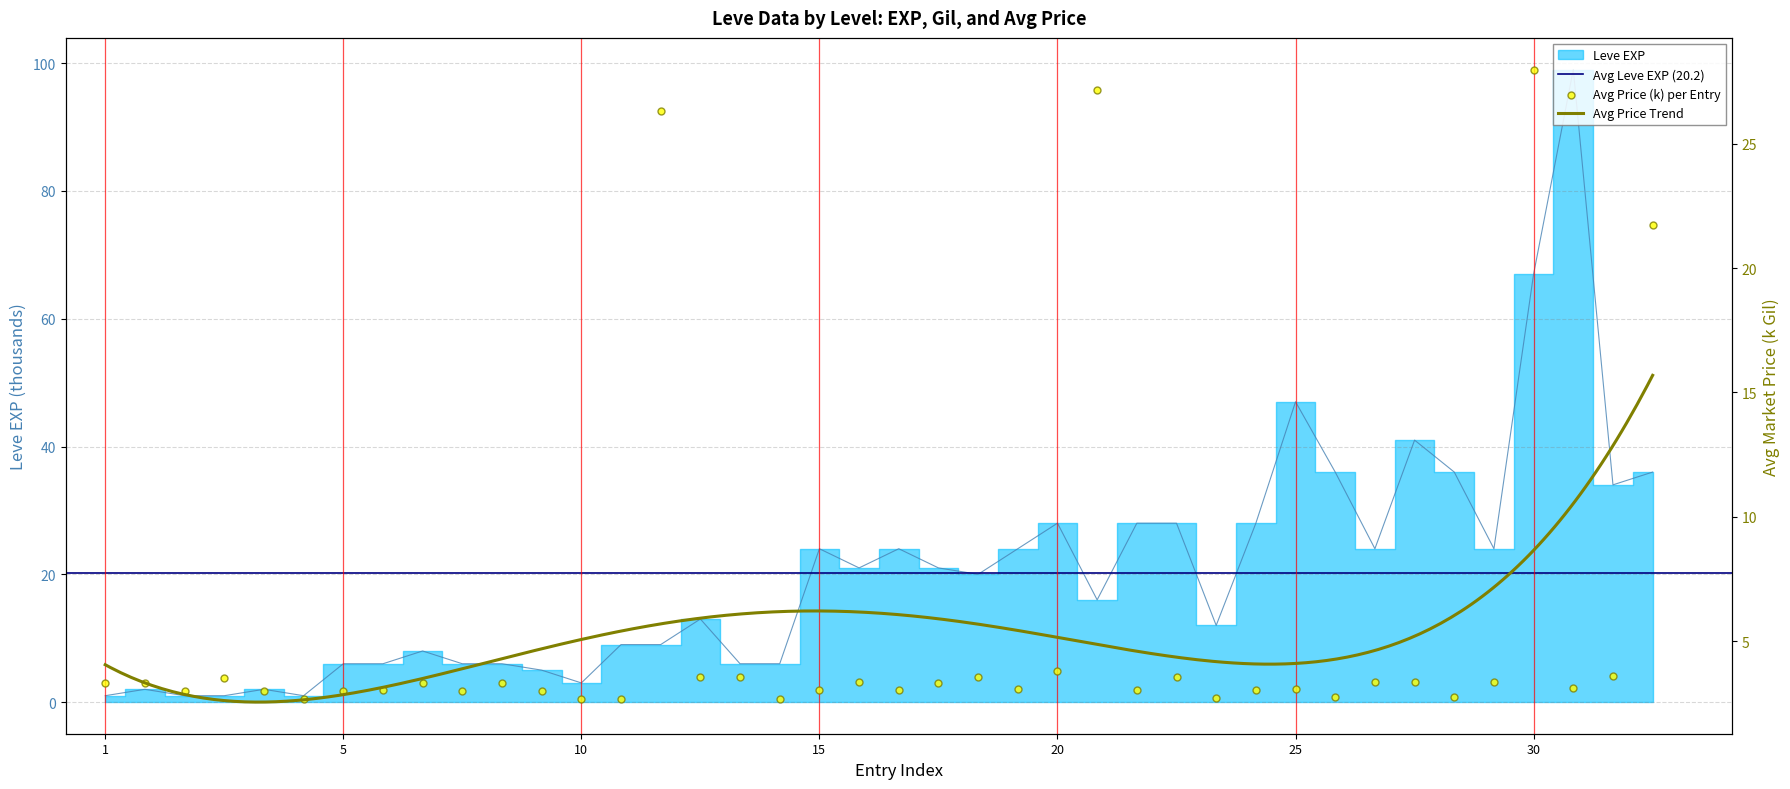

Which series reaches the maximum Y coordinate?

Leve EXP